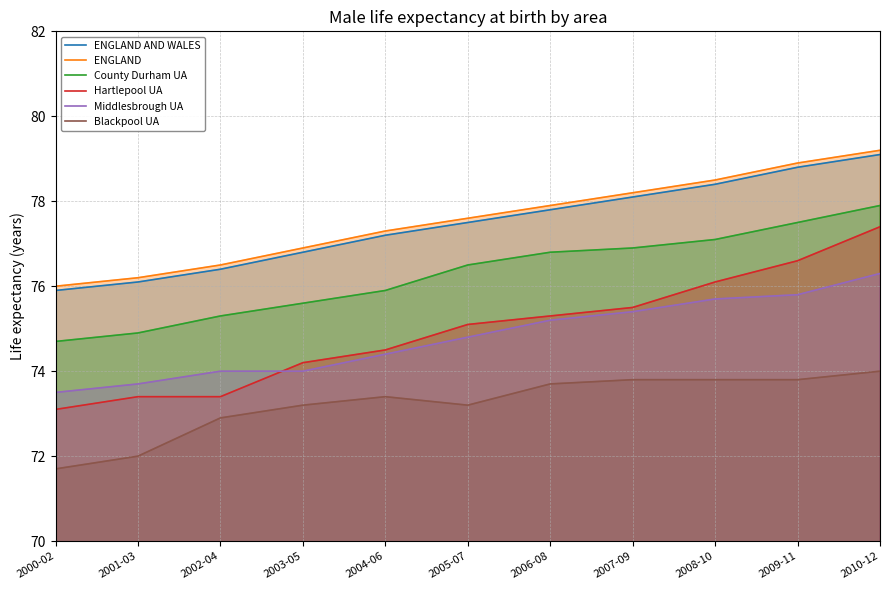

At 2002-04, list the series in order from largest to smallest.

ENGLAND, ENGLAND AND WALES, County Durham UA, Middlesbrough UA, Hartlepool UA, Blackpool UA